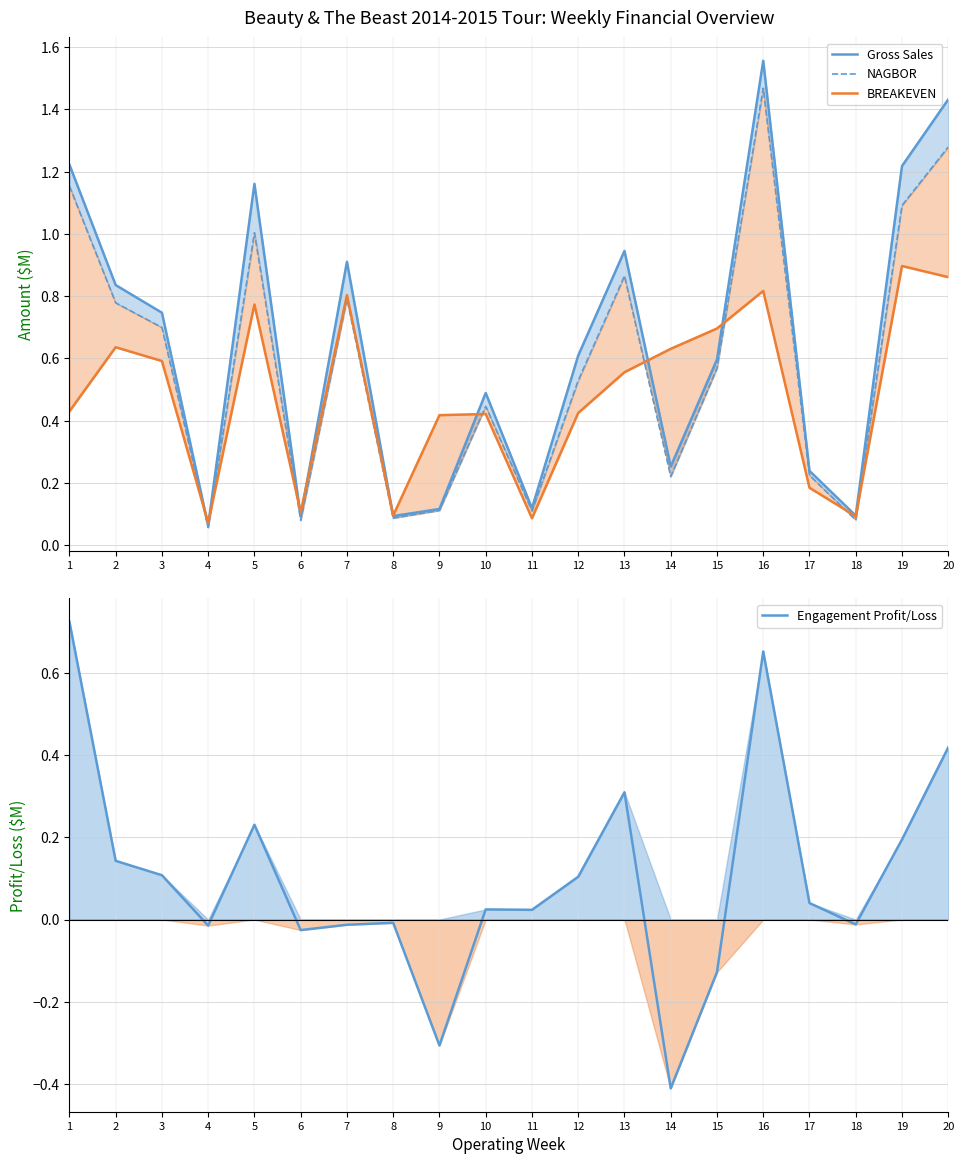

Read the Gross Sales value at 2.

0.8